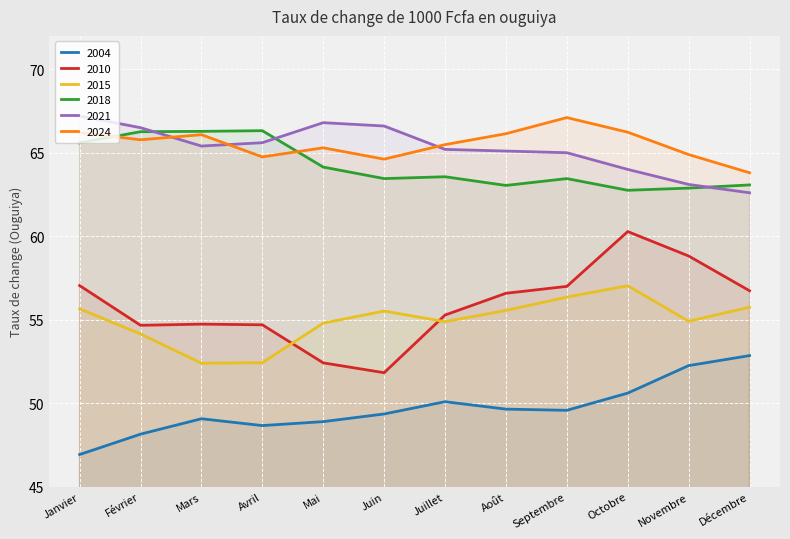

What is the label of the 7th point from the right?

Juin